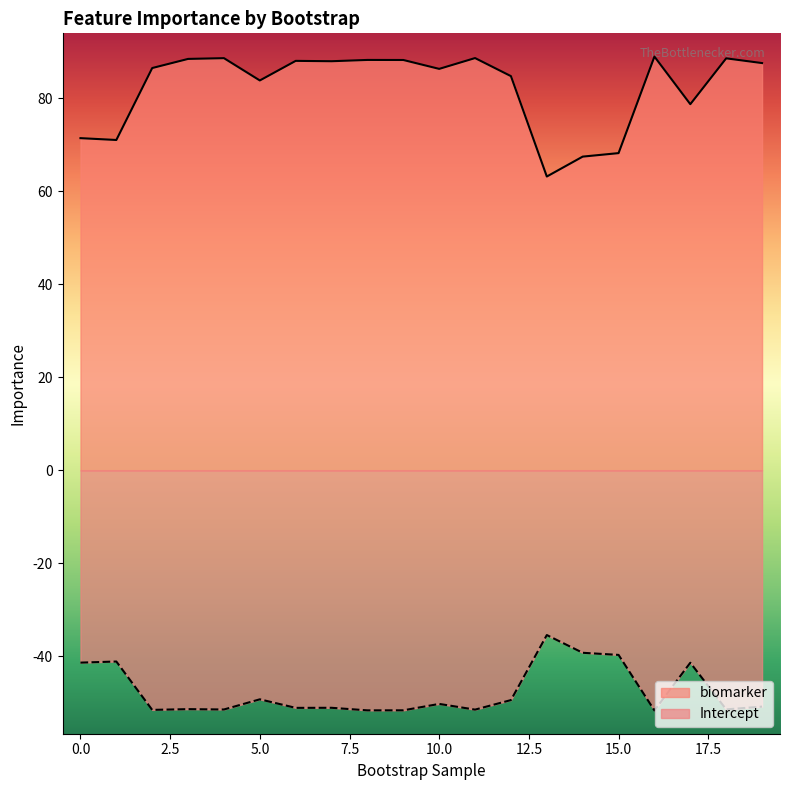

Between 10 and 12, which series saw the biggest shift?

biomarker